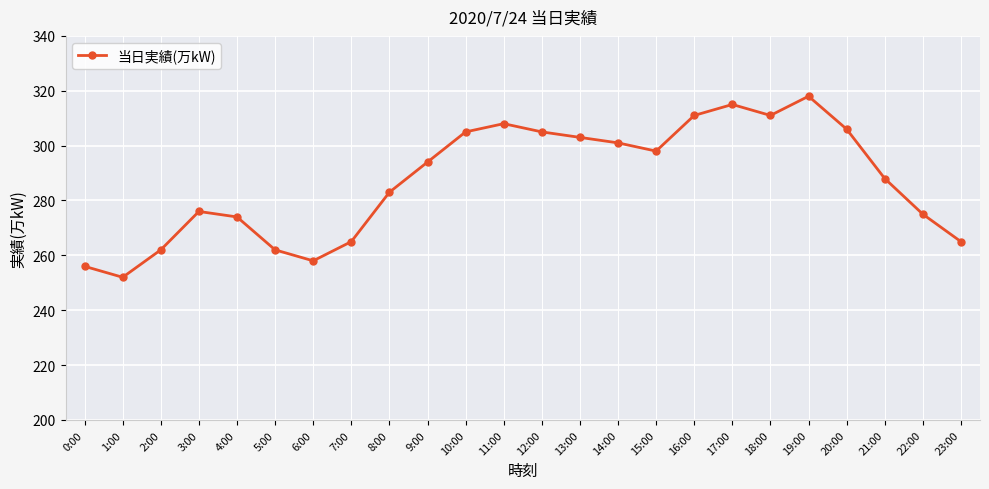

What is the change in value from 13:00 to 16:00?

+8